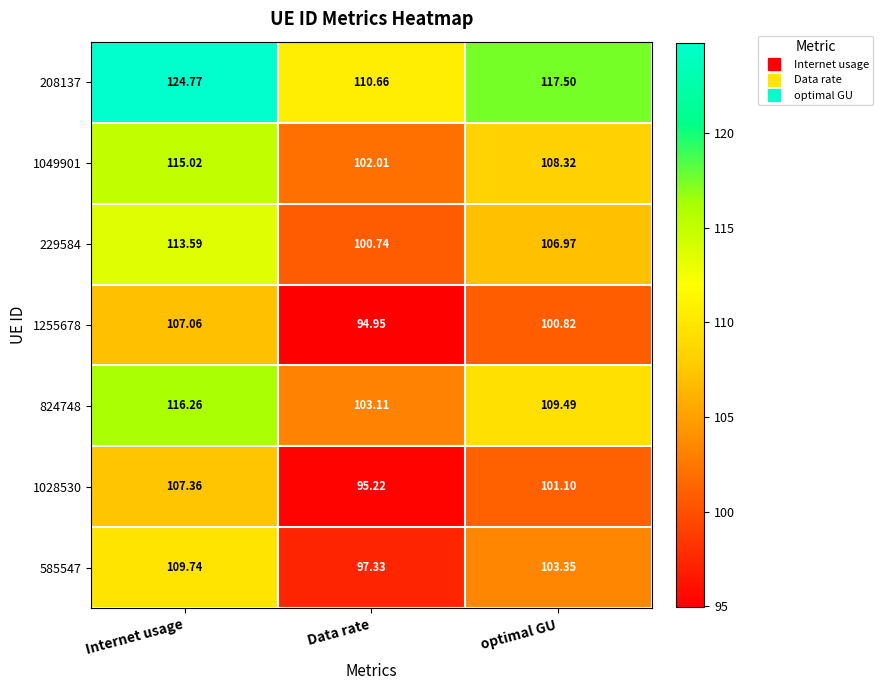

Which category has the highest value in the 585547 series?

Internet usage